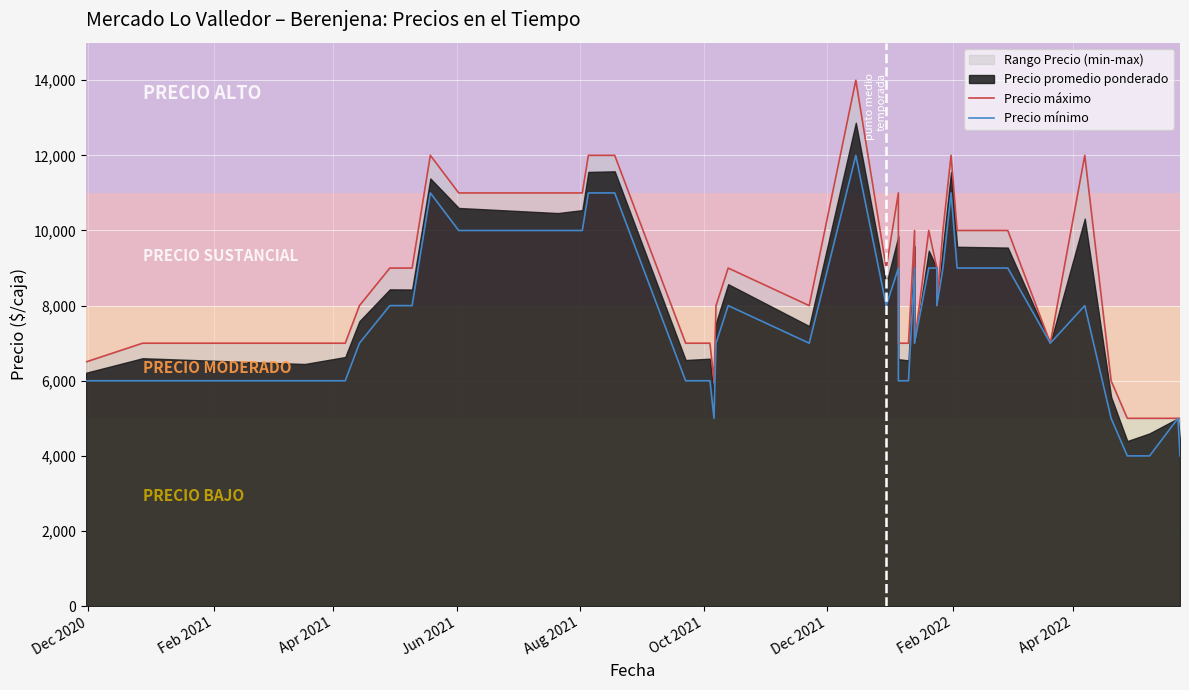

At which label is Precio máximo closest to 9500?

Oct 2021